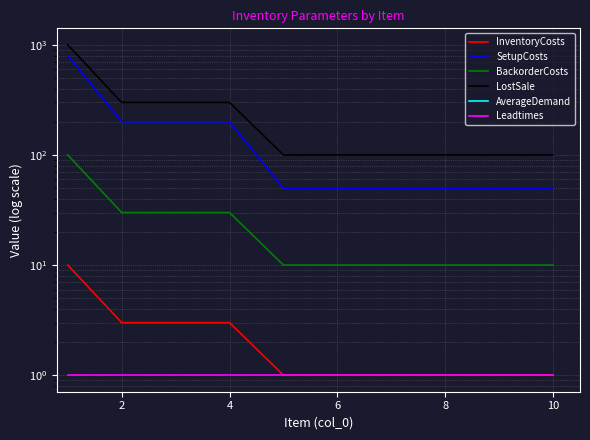

What is the difference between the highest and lowest values at 10?

99.0